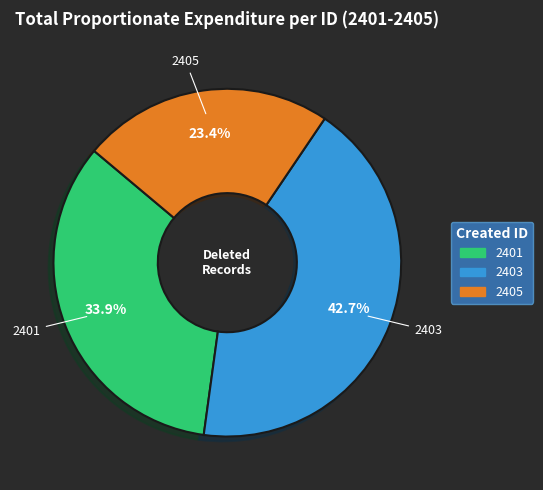

Between 2405 and 2403, which is larger?

2403